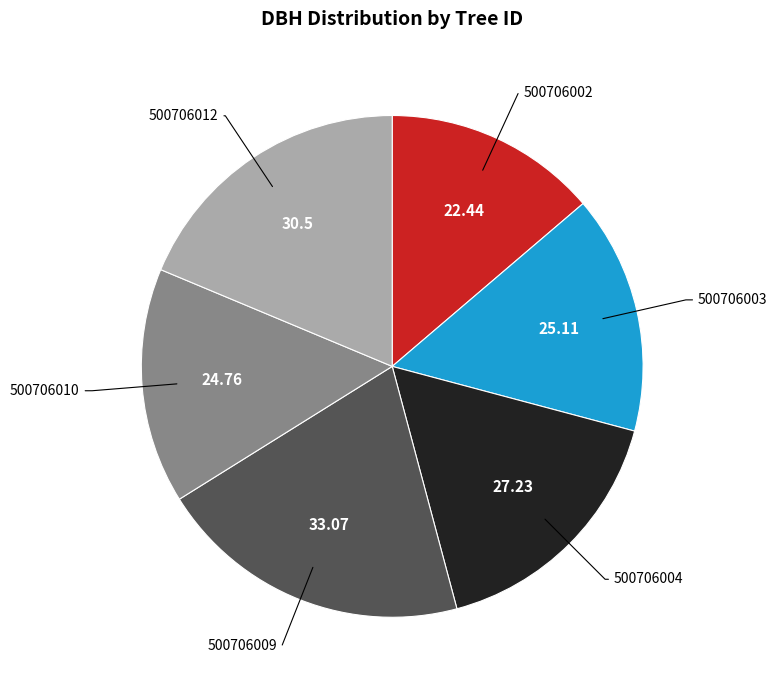

Which has a higher value, 500706003 or 500706002?

500706003